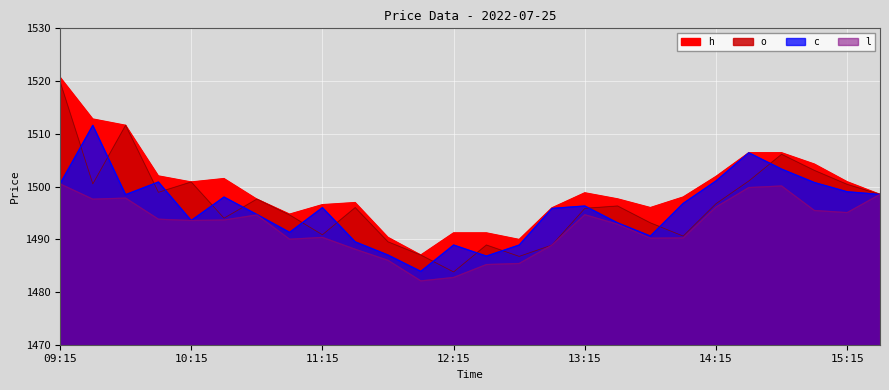

The h series shows 2477.1 at 13:30. True or false?

False